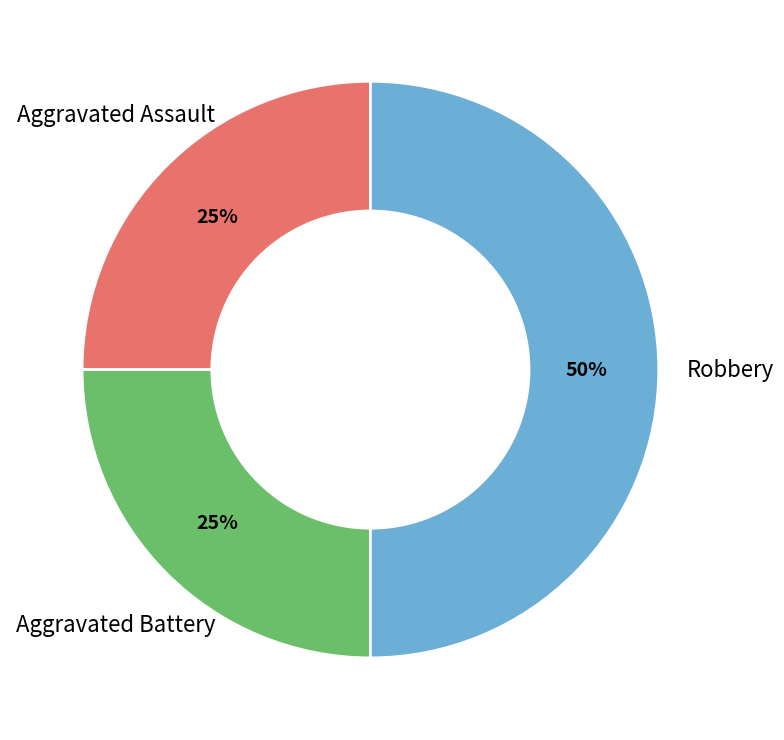

To the nearest percent, what is the difference between the largest and smallest slice percentages?

25%